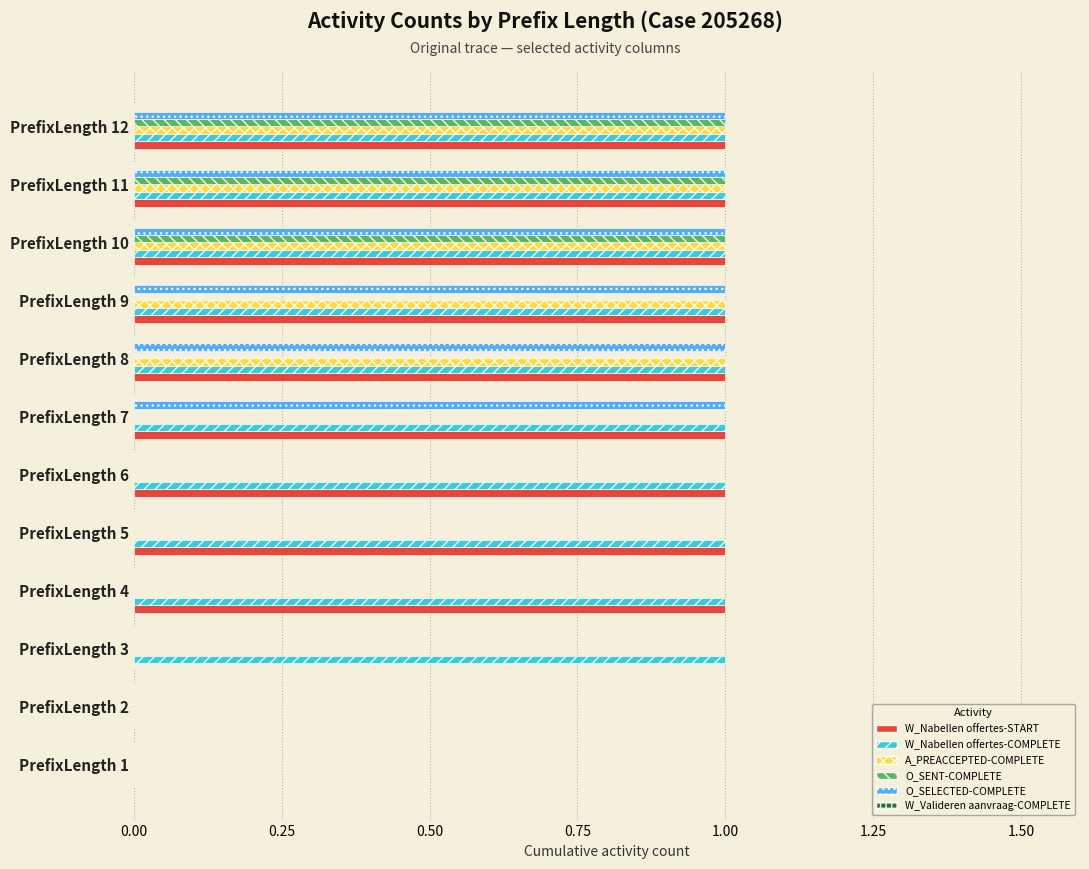

The A_PREACCEPTED-COMPLETE series shows 0 at PrefixLength 11. True or false?

False